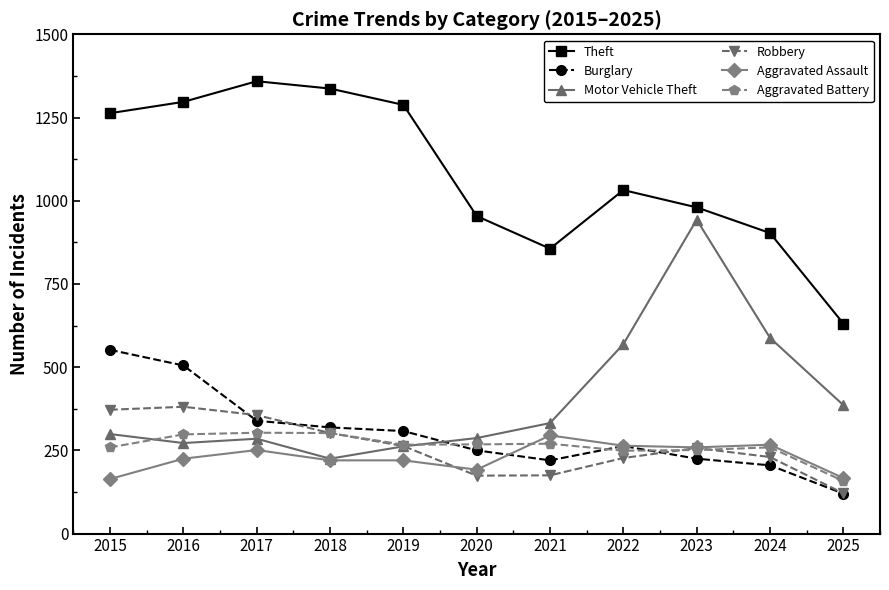

How many lines are shown in the chart?

6